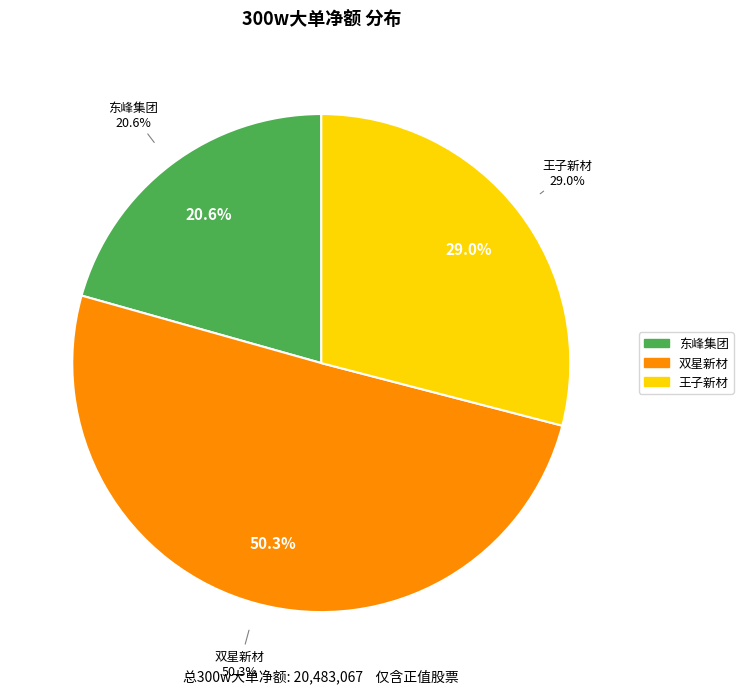

The 王子新材 slice represents 29% of the pie. True or false?

True